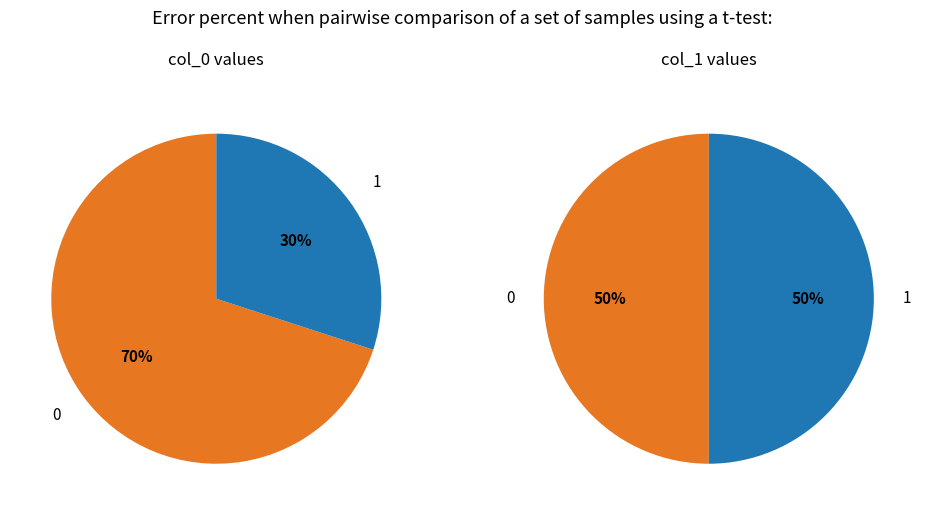

Combined, do 1 and 0 account for over 50%?

Yes